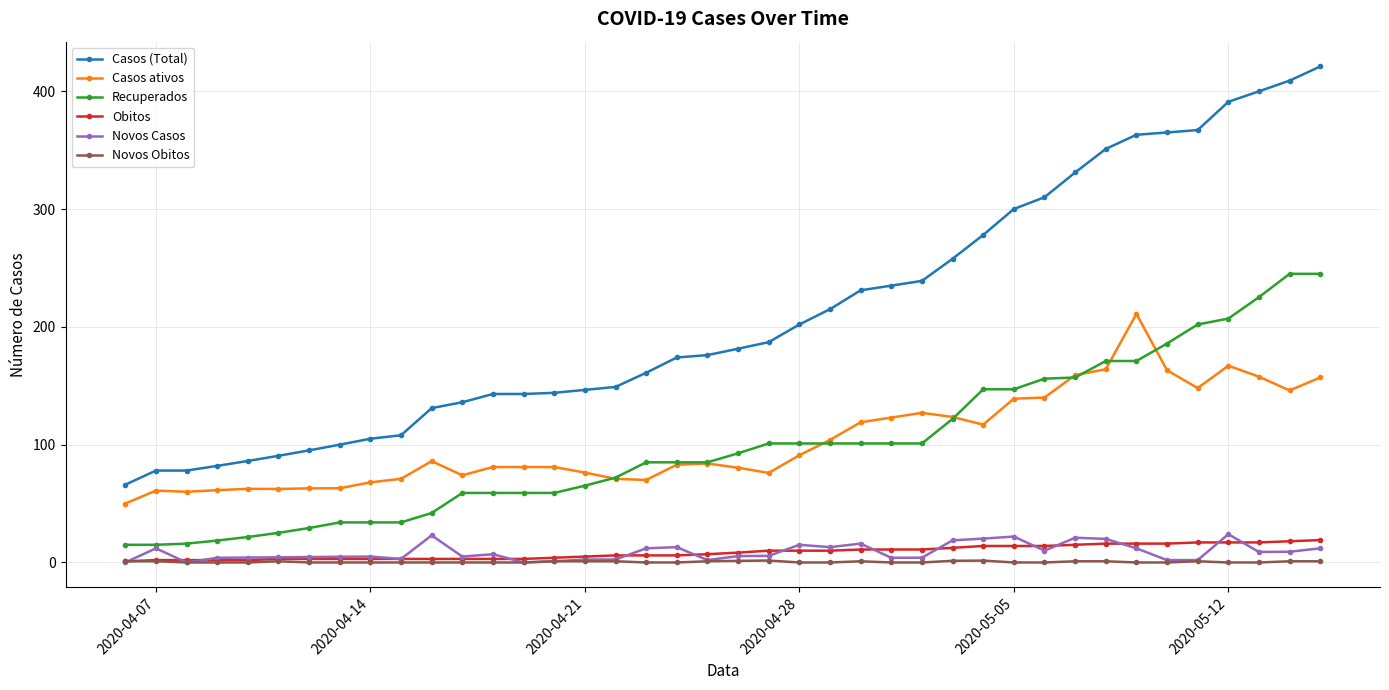

Which series has the widest spread of values?

Casos (Total)